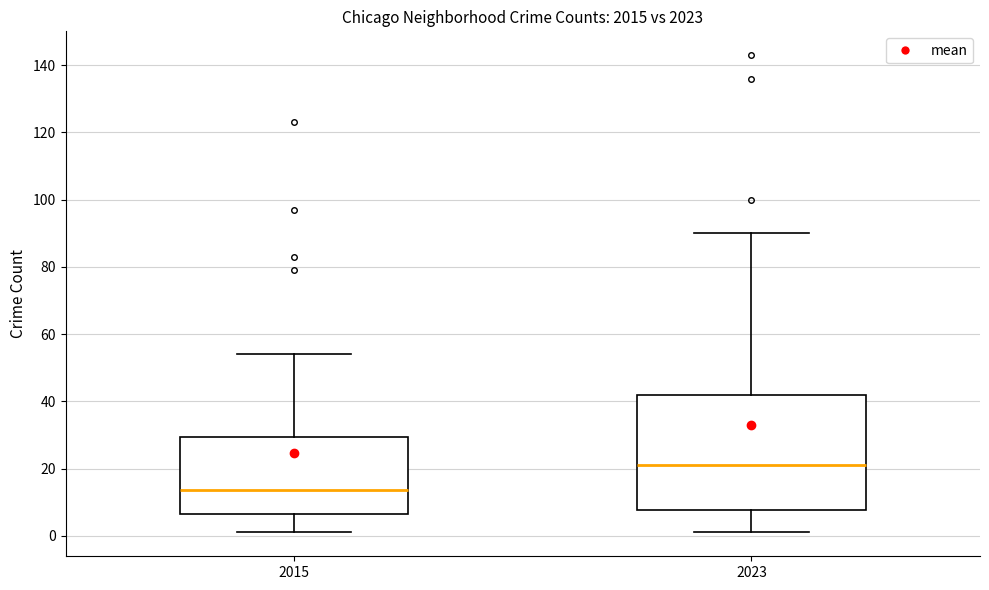

Which box is the tallest, from its lower edge to its upper edge?

2023